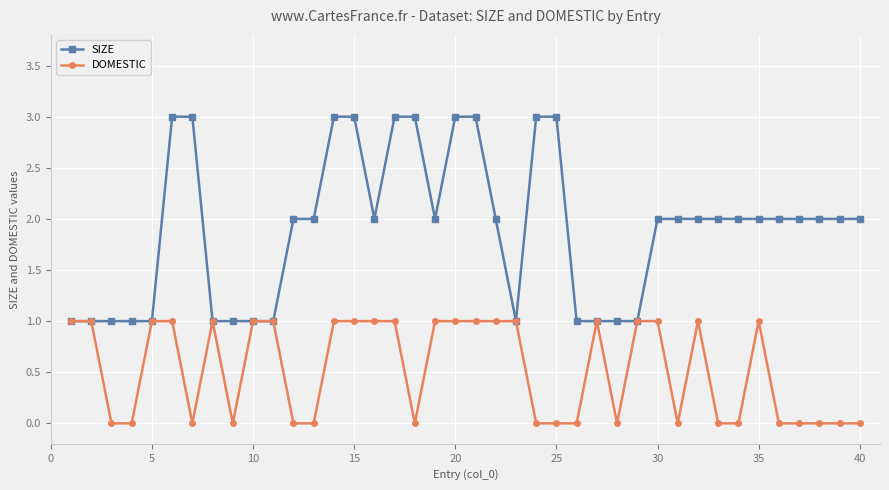

Is this an area chart (filled region under the line)?

No